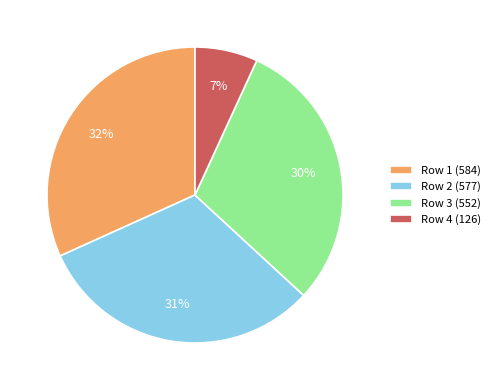

To the nearest percent, what is the combined percentage of Row 2 (577) and Row 4 (126)?

38%